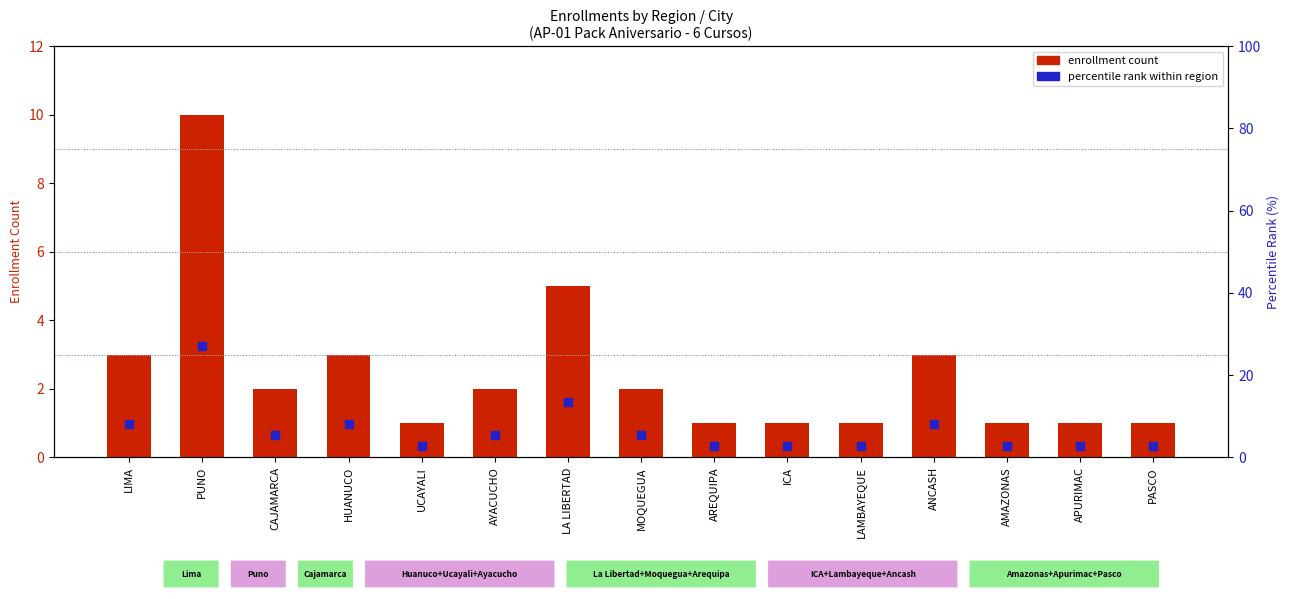

Which series contains the highest Y value?

percentile rank